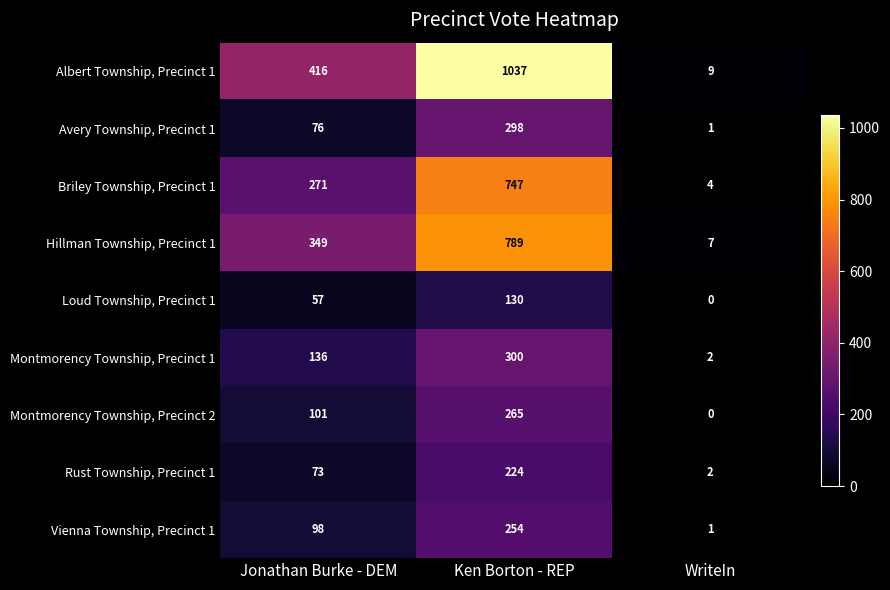

Is it true that Briley Township, Precinct 1 equals 4 at WriteIn?

True